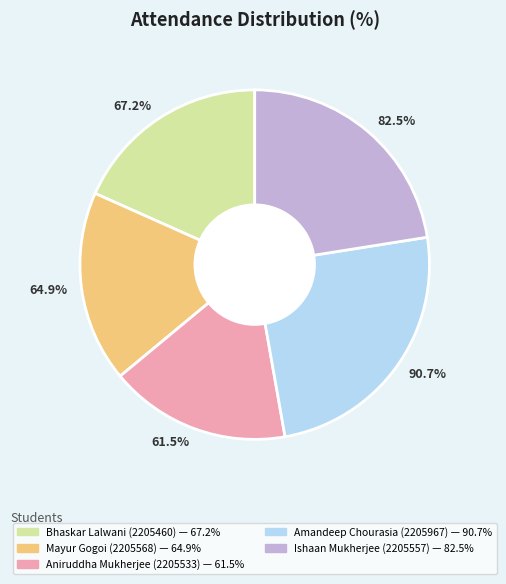

The Amandeep Chourasia
(2205967) slice represents 31% of the pie. True or false?

False